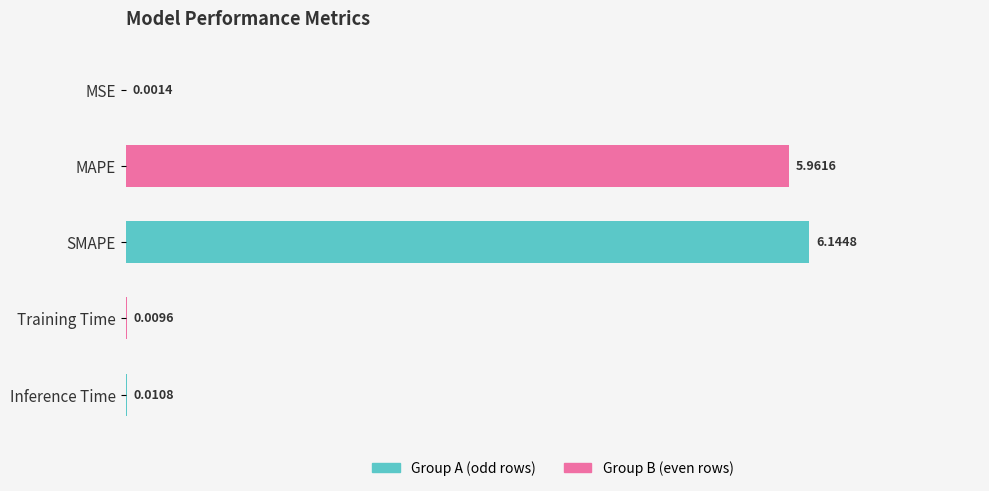

What is the sum of the values at Training Time and SMAPE?

6.2